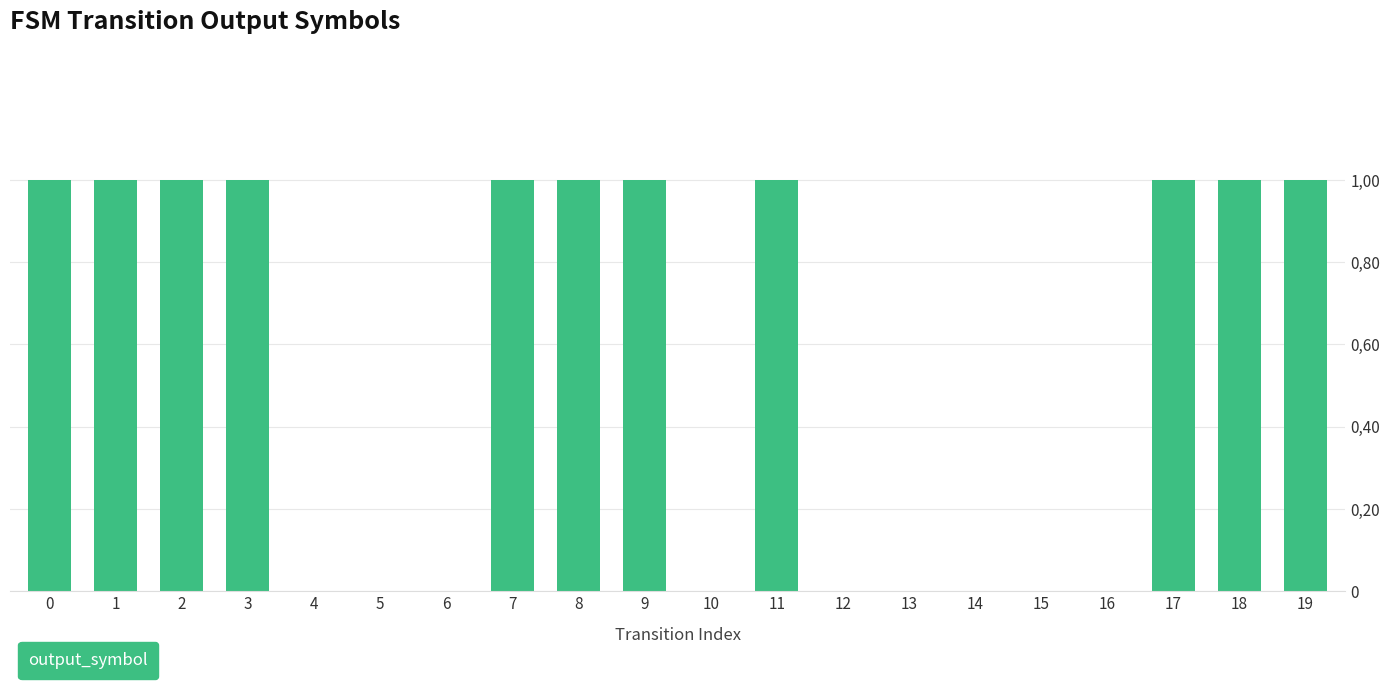

Are the bars horizontal?

No